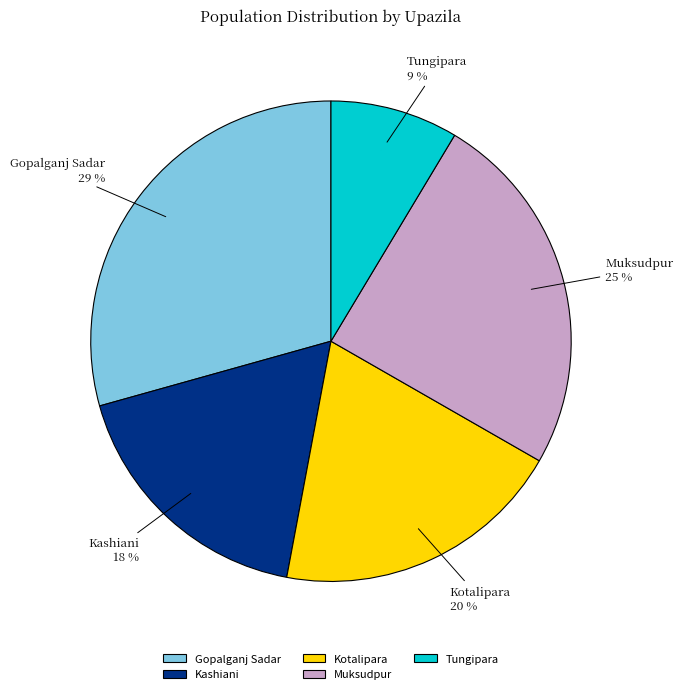

Rank the categories by value from lowest to highest.

Tungipara, Kashiani, Kotalipara, Muksudpur, Gopalganj Sadar